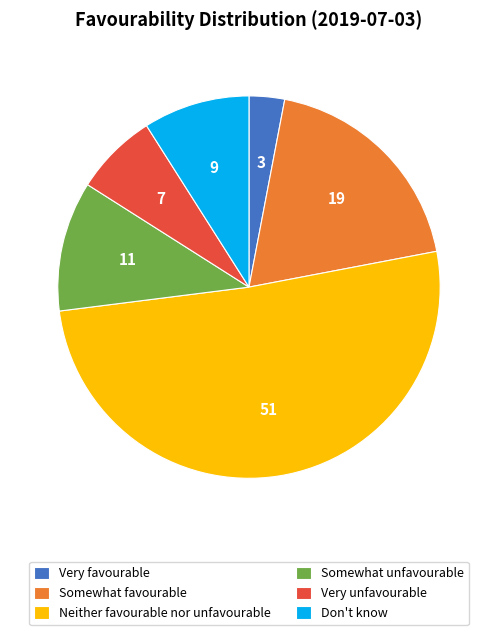

Which slice is the smallest?

Very favourable